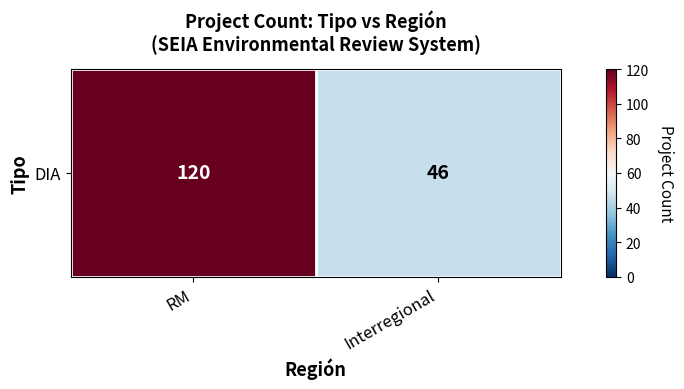

Rank the categories by value from lowest to highest.

Interregional, RM